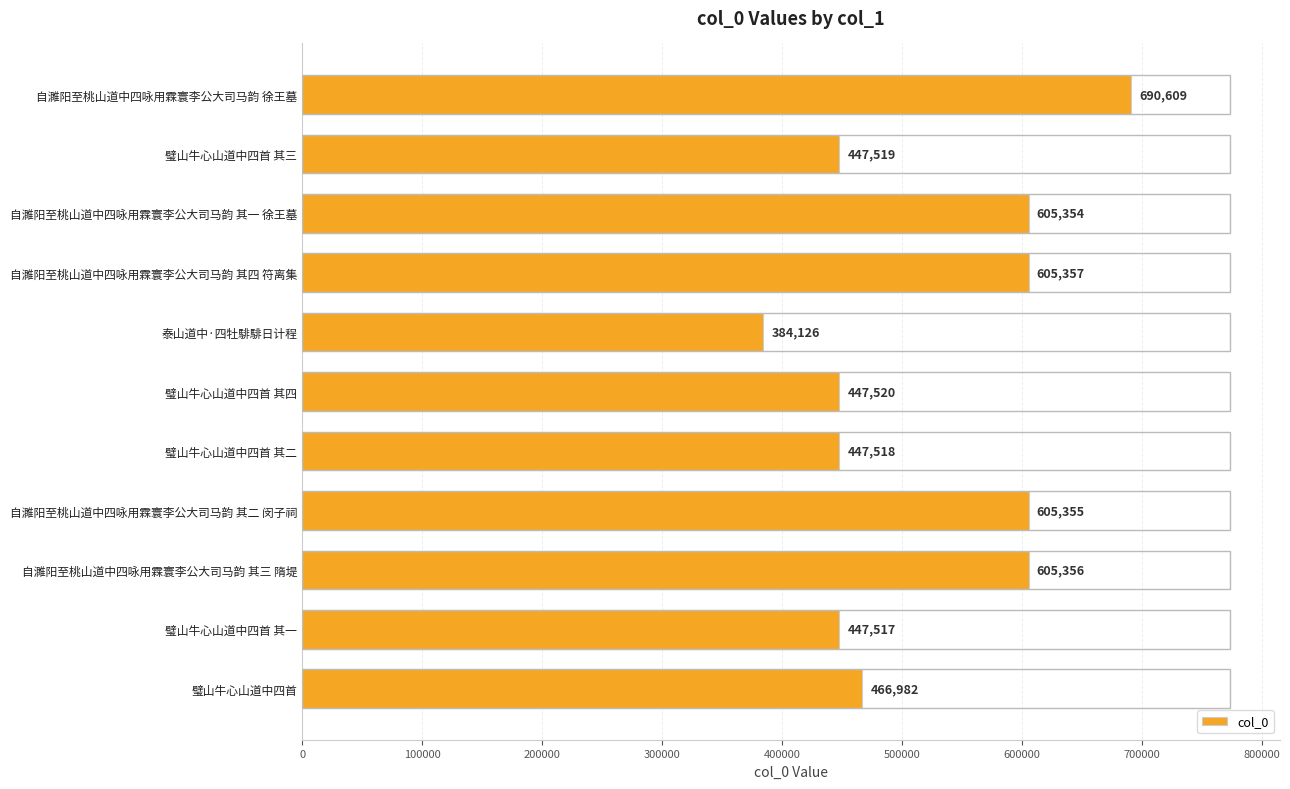

What is the change in value from 璧山牛心山道中四首 其四 to 璧山牛心山道中四首 其一?

-3